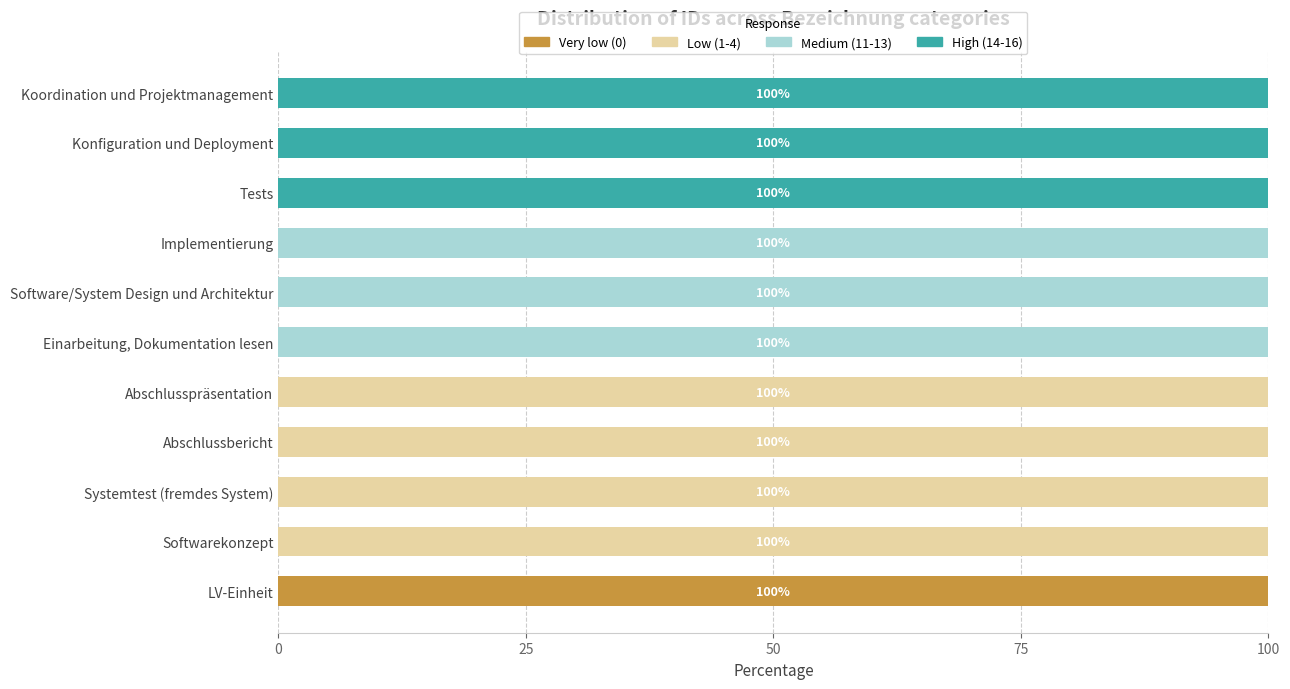

The Very low (0) series shows 100 at LV-Einheit. True or false?

True